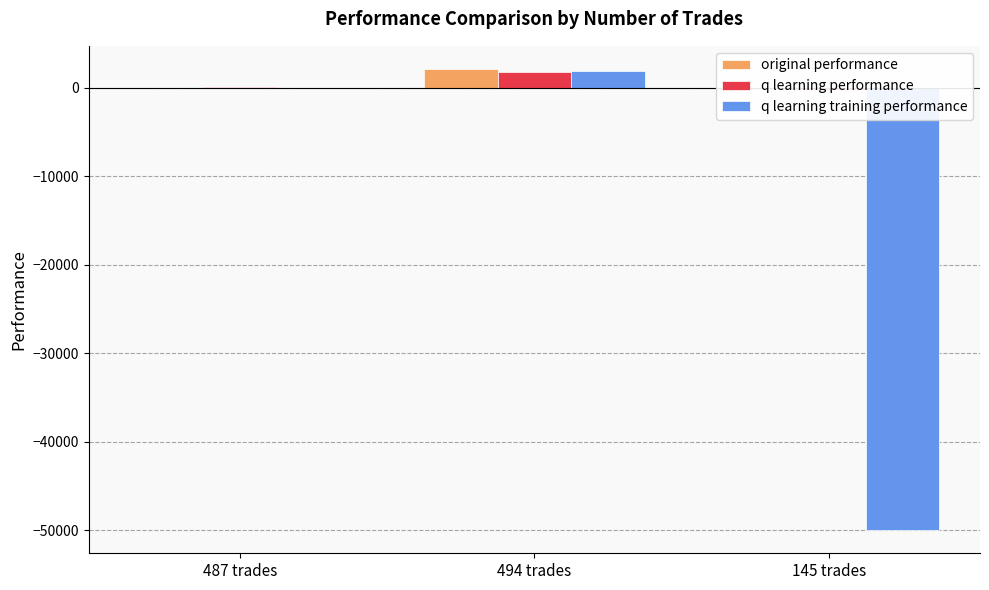

Which series has the widest spread of values?

q learning training performance